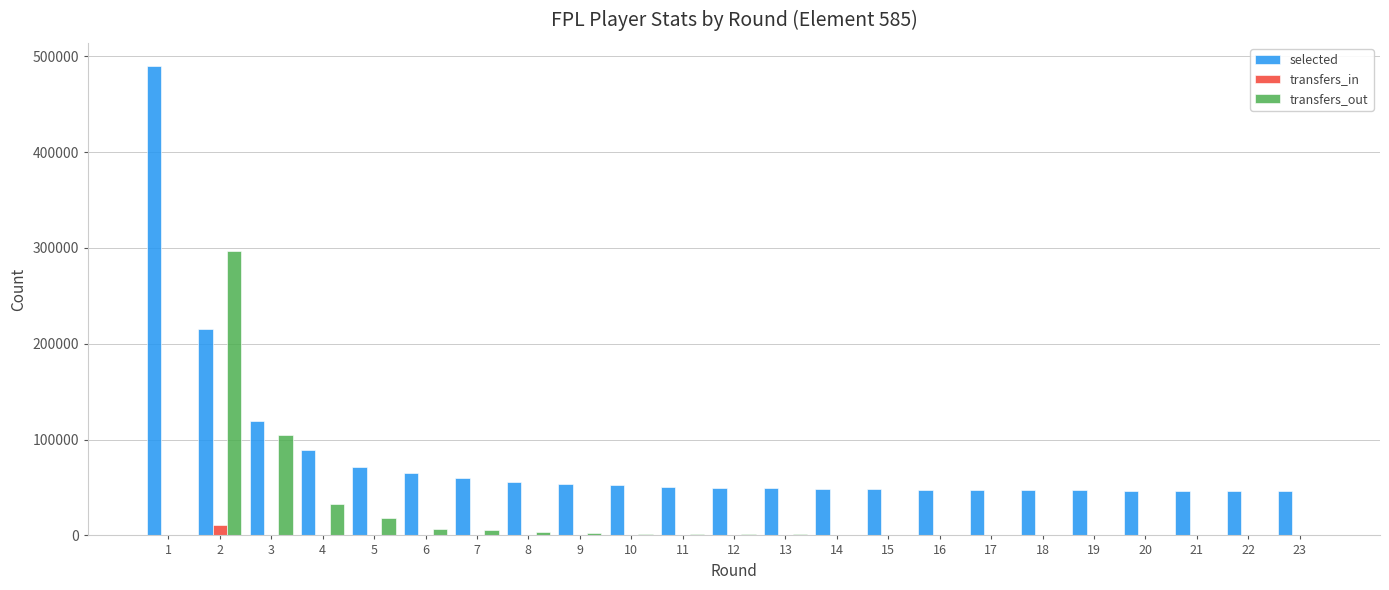

What is the sum of all transfers_out values?

479490